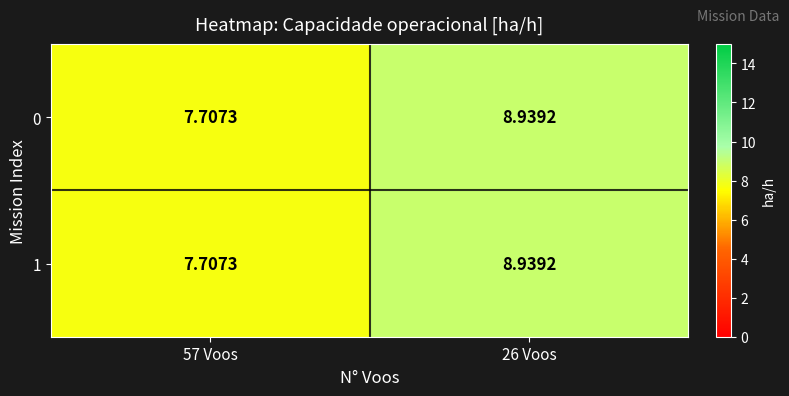

Is the value of 0 at 57 Voos greater than the value of 1 at 26 Voos?

No